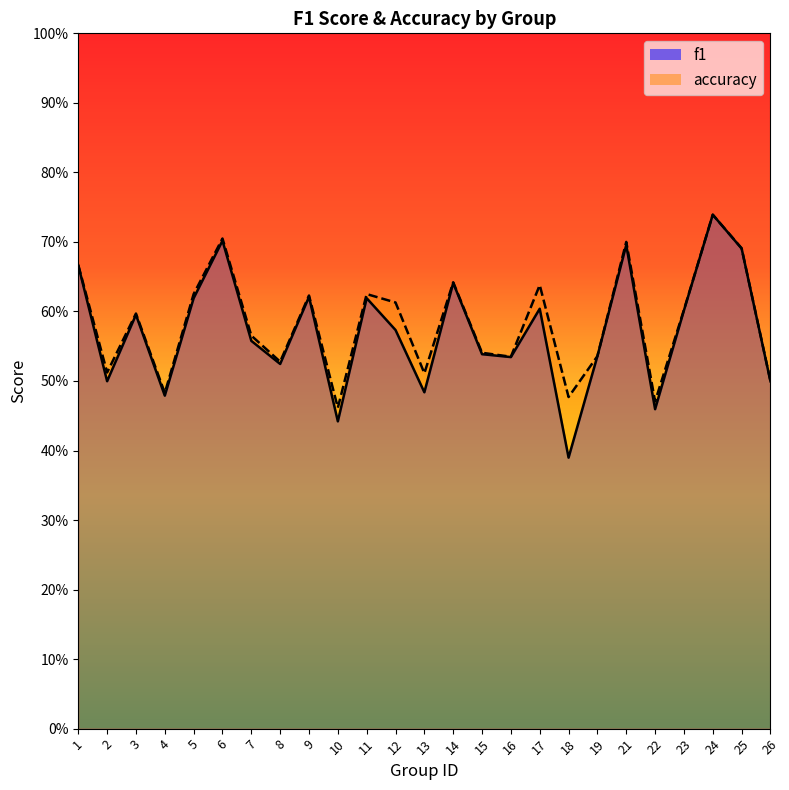

Reading left to right, transcribe all the data shown in this chart.

f1: 1=0.7	2=0.5	3=0.6	4=0.5	5=0.6	6=0.7	7=0.6	8=0.5	9=0.6	10=0.4	11=0.6	12=0.6	13=0.5	14=0.6	15=0.5	16=0.5	17=0.6	18=0.4	19=0.5	21=0.7	22=0.5	23=0.6	24=0.7	25=0.7	26=0.5
accuracy: 1=0.7	2=0.5	3=0.6	4=0.5	5=0.6	6=0.7	7=0.6	8=0.5	9=0.6	10=0.5	11=0.6	12=0.6	13=0.5	14=0.6	15=0.5	16=0.5	17=0.6	18=0.5	19=0.5	21=0.7	22=0.5	23=0.6	24=0.7	25=0.7	26=0.5